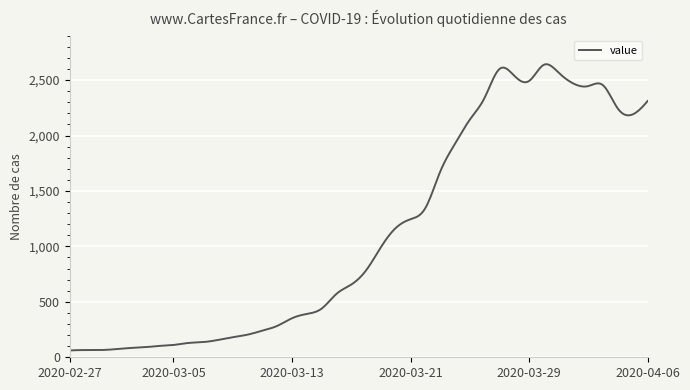

What is the minimum value shown in the chart?

61.0